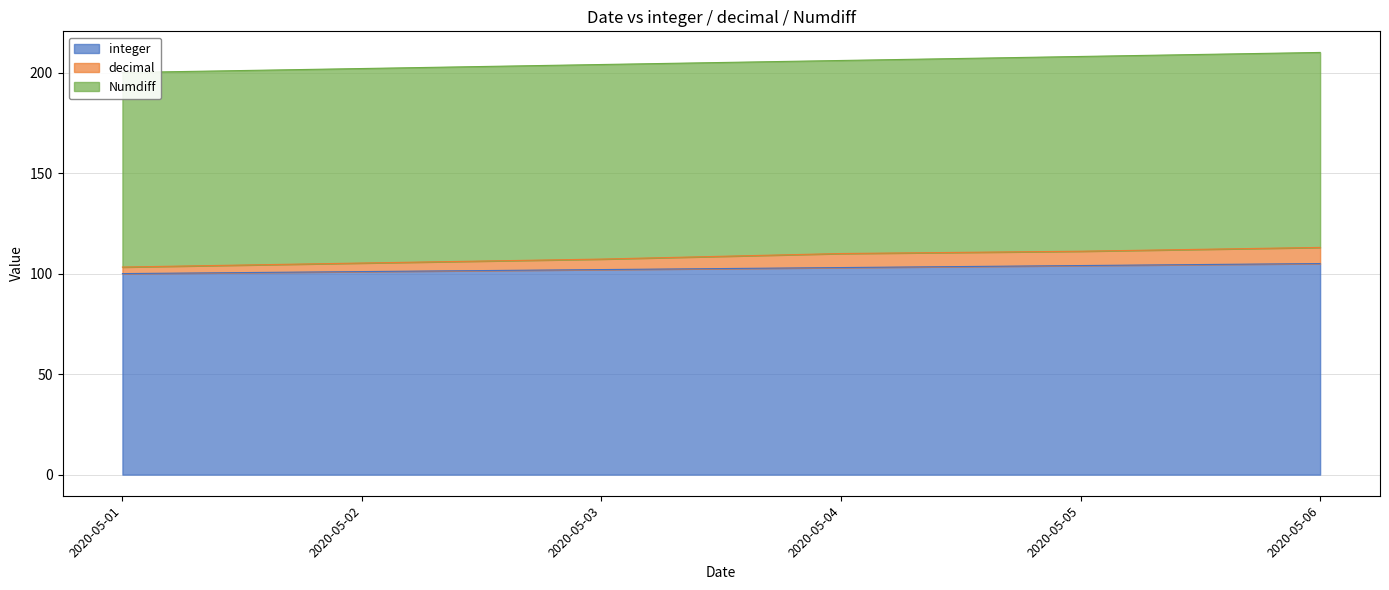

At which category is the sum across all series the highest?

2020-05-06